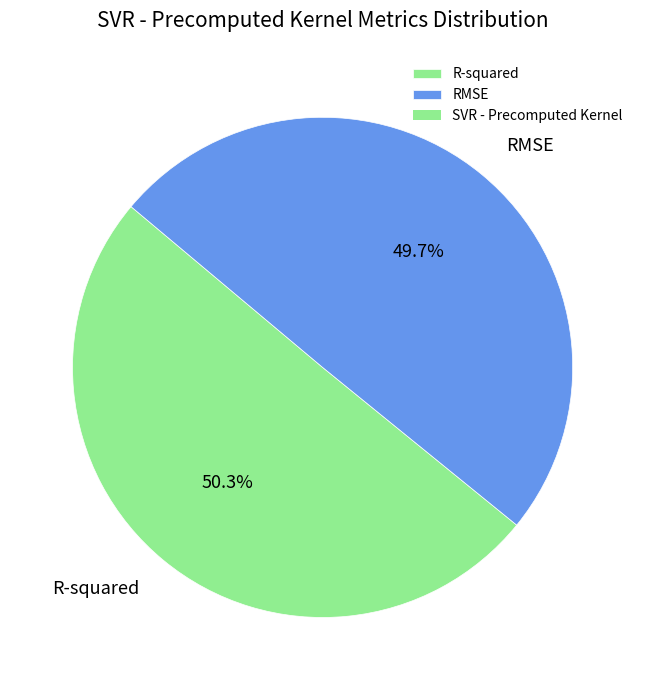

To the nearest percent, what is the combined percentage of RMSE and R-squared?

100%